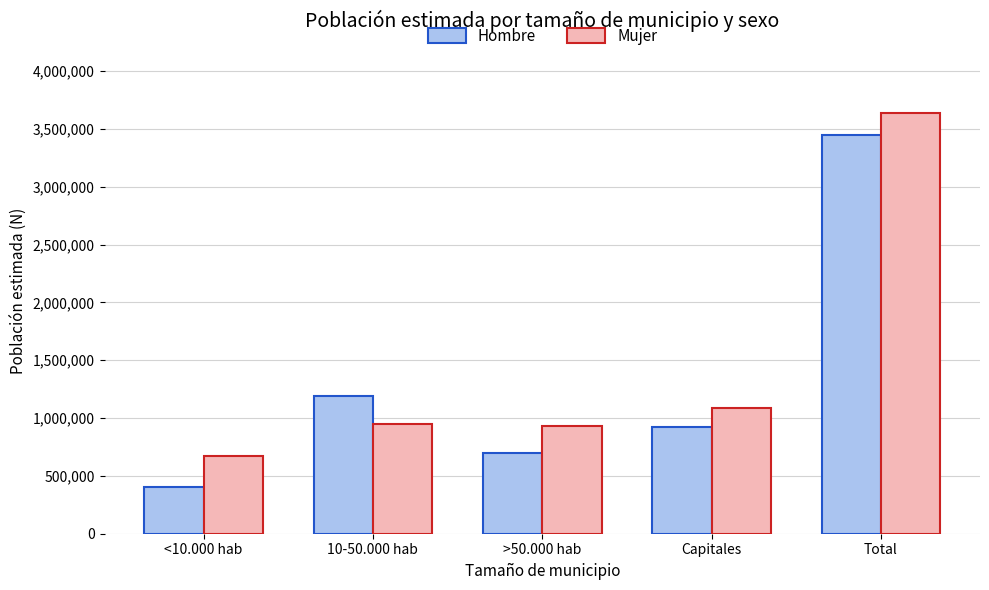

What value does the Mujer series have at <10.000 hab?

668989